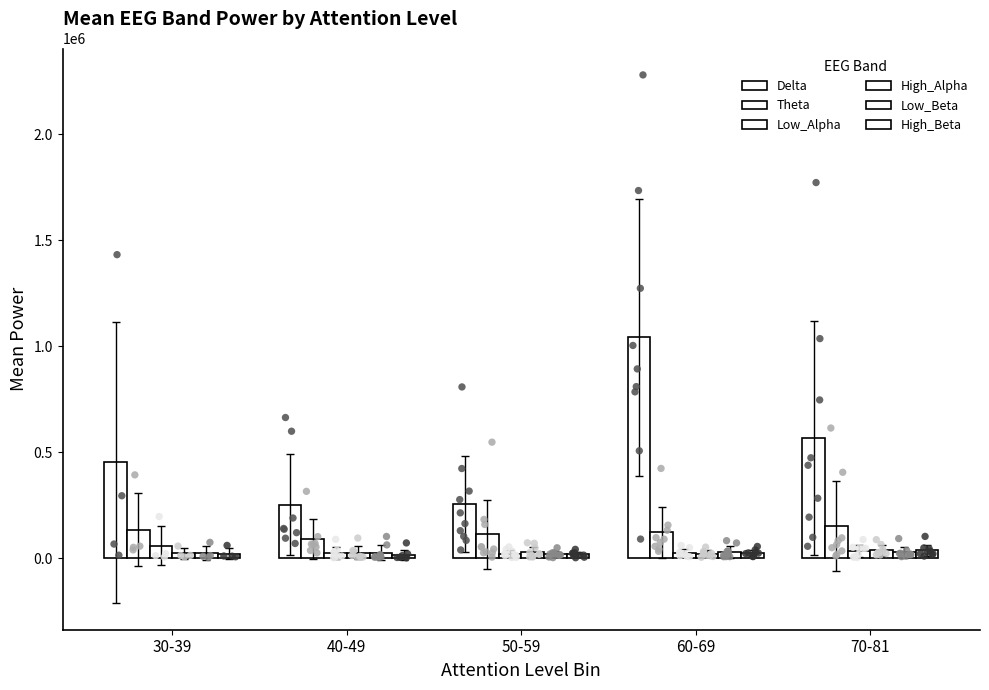

What are all the series names shown in the legend?

Delta, Theta, Low_Alpha, High_Alpha, Low_Beta, High_Beta